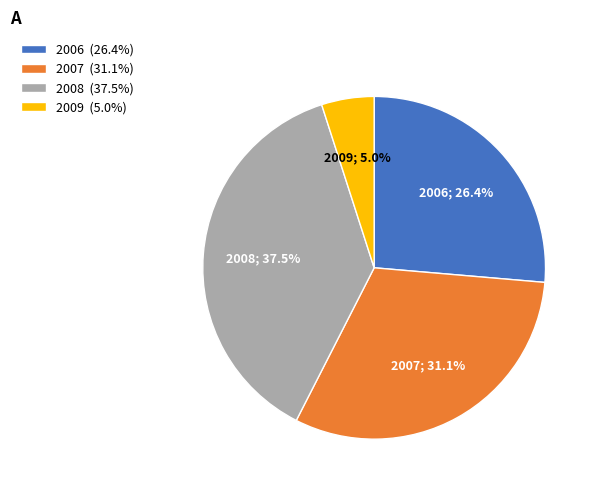

Is it true that 2009 is 5% of the pie?

True